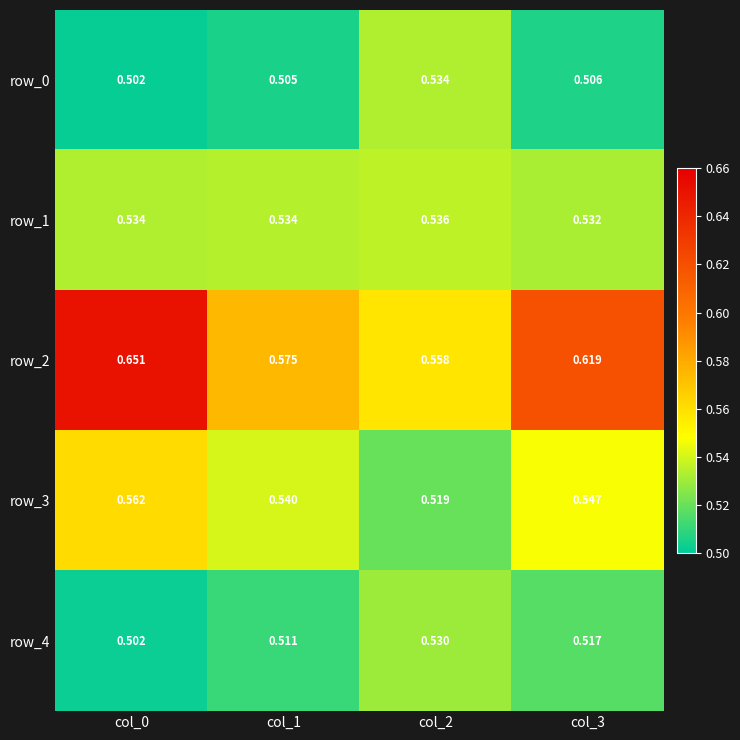

At which label does row_0 reach its minimum?

col_0